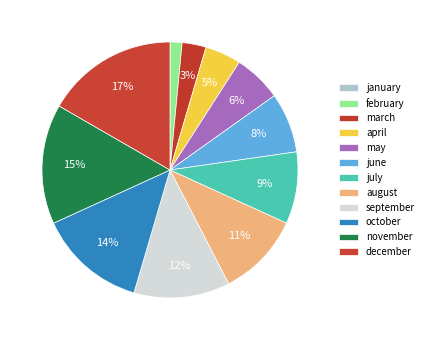

Which category has the smallest portion of the pie?

january